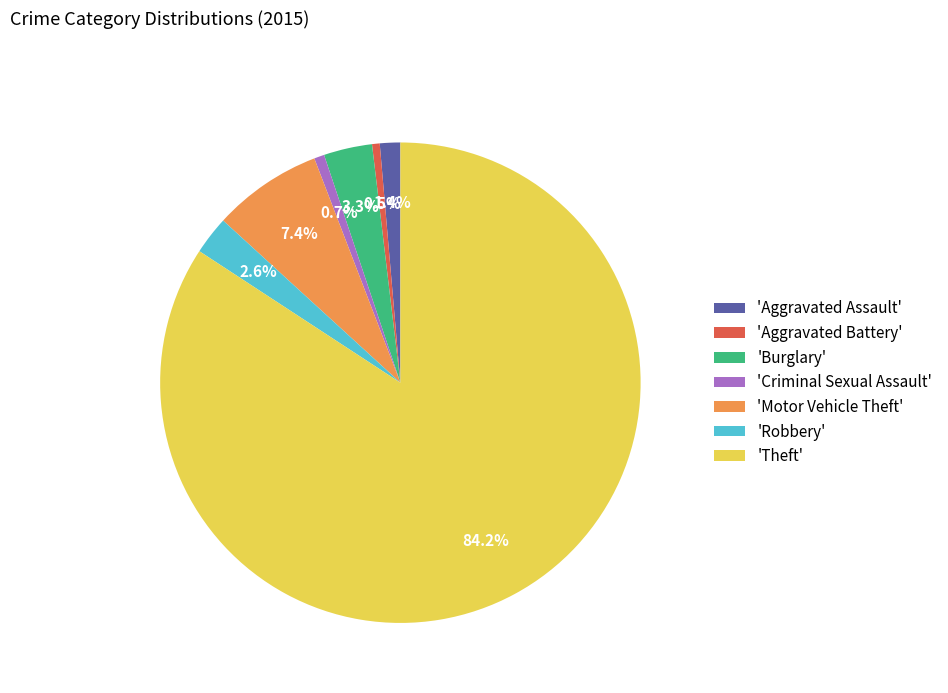

Count the number of slices in the pie.

7